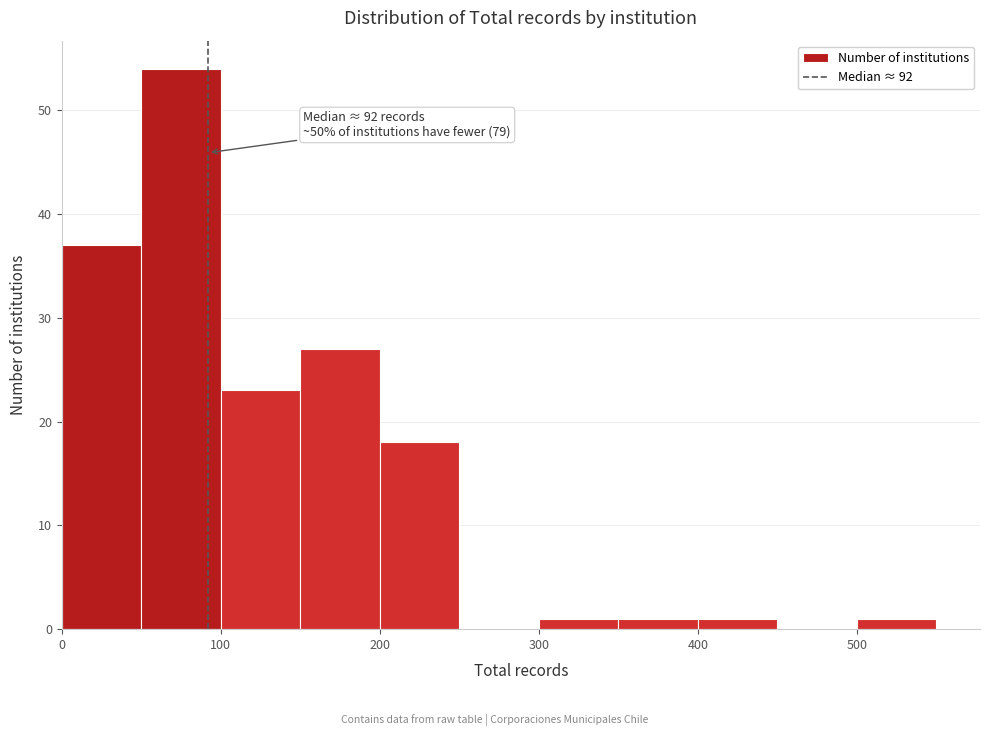

Which range on the x-axis has the tallest bar?

50 to 100